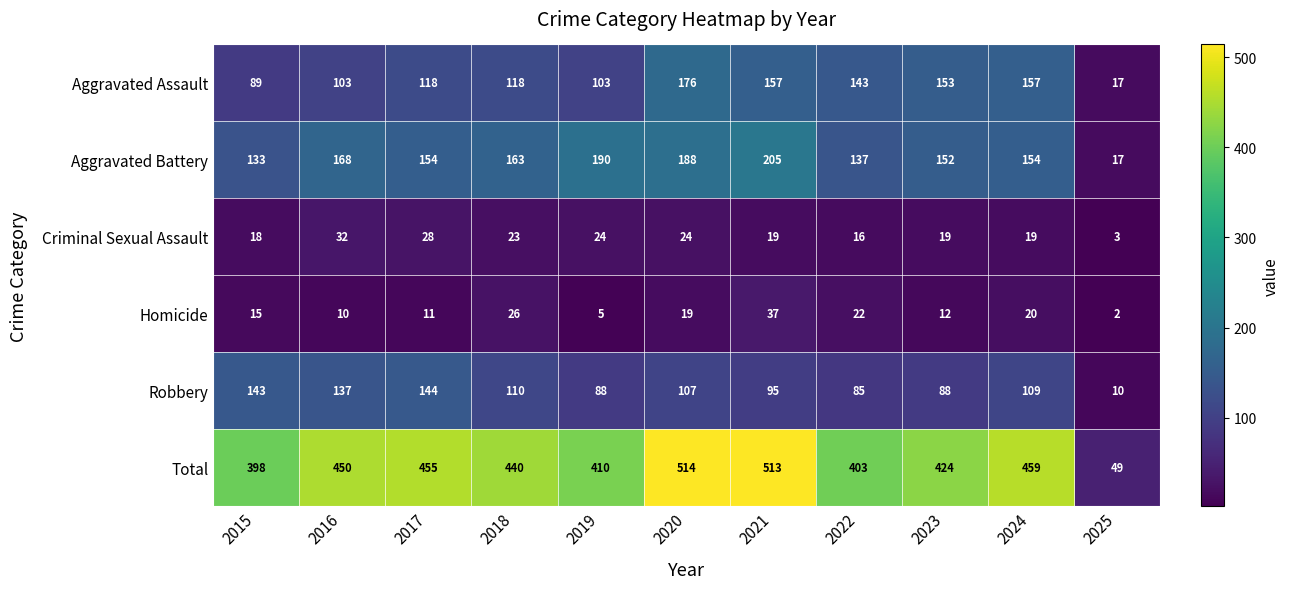

The Aggravated Battery series shows 188 at 2020. True or false?

True